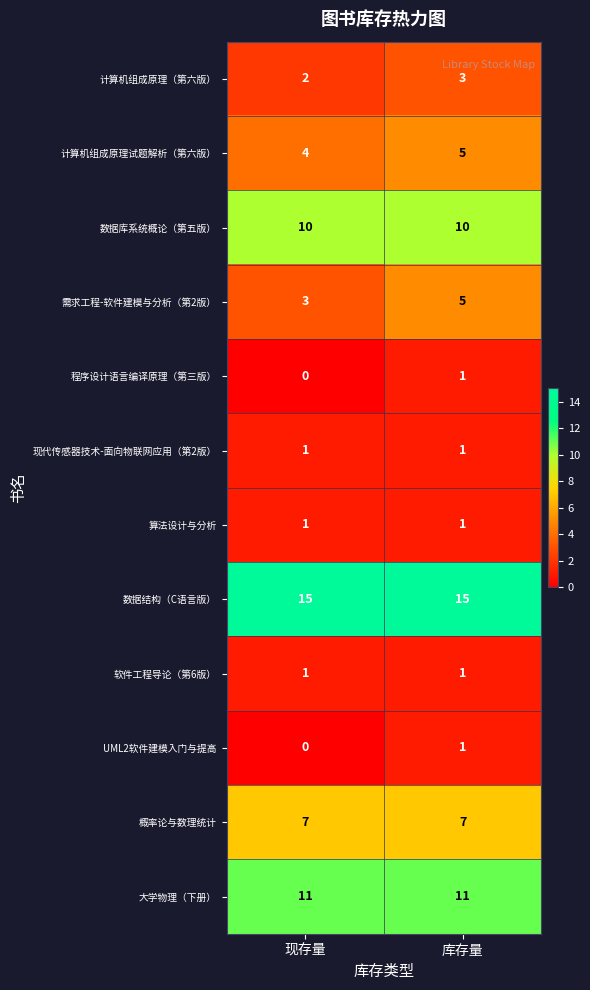

Which label corresponds to the smallest value in the chart?

现存量